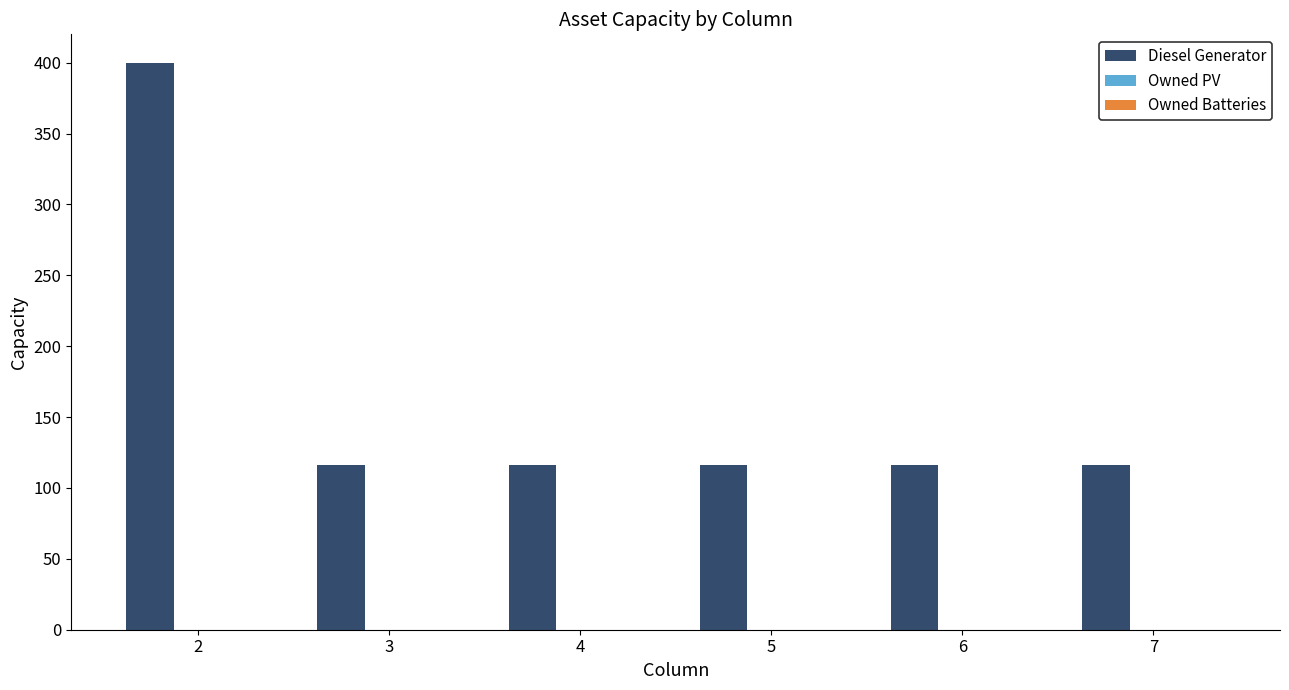

What is the smallest value displayed?

116